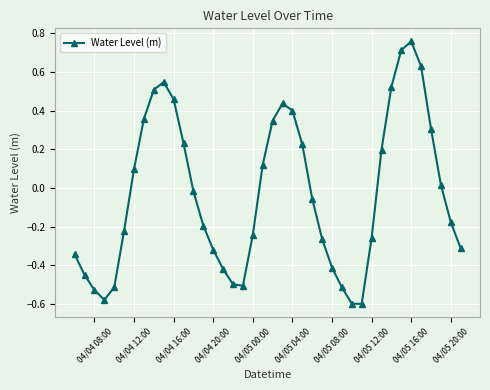

True or false: there are more than 2 points higher than both neighbors.

True